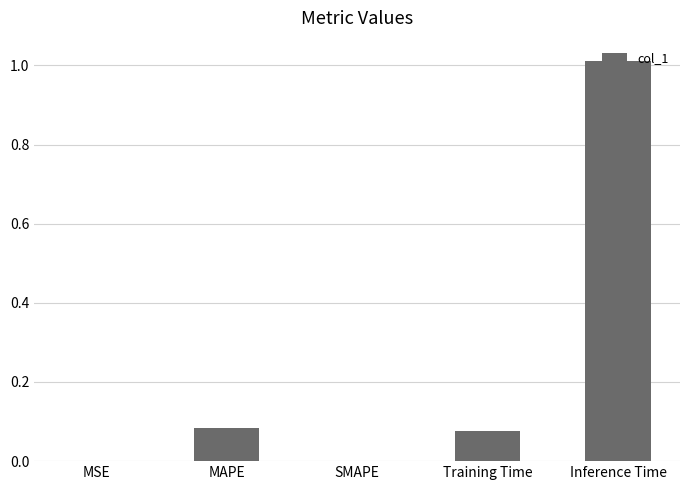

What is the average value?

0.2